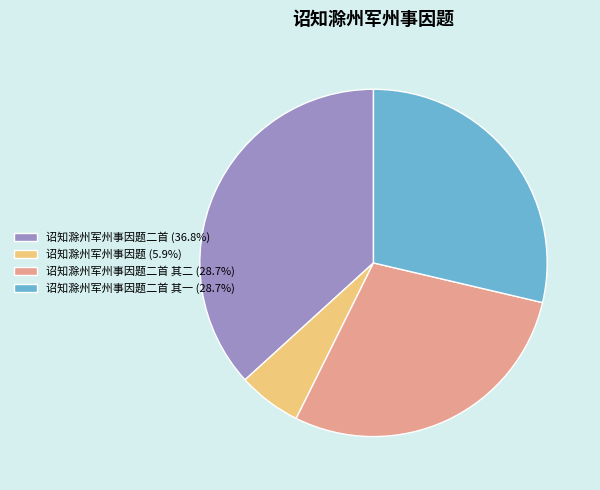

Do 诏知滁州军州事因题二首 (36.8%) and 诏知滁州军州事因题二首 其一 (28.7%) together represent more than half of the pie?

Yes